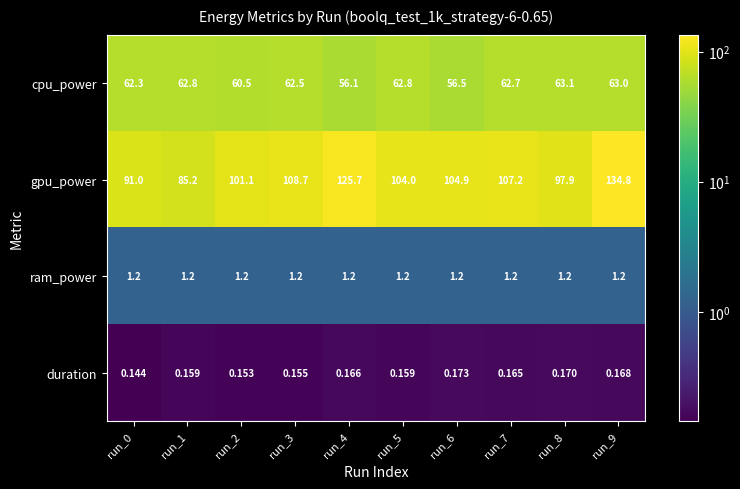

List the series in order of their peak value, lowest first.

duration, ram_power, cpu_power, gpu_power